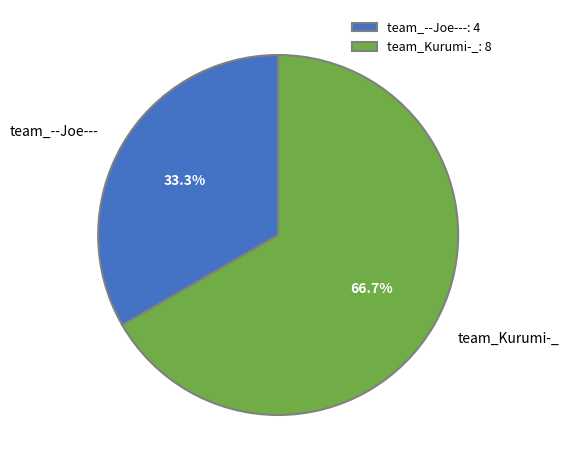

What percentage is the team_Kurumi-_ slice, to the nearest percent?

67%